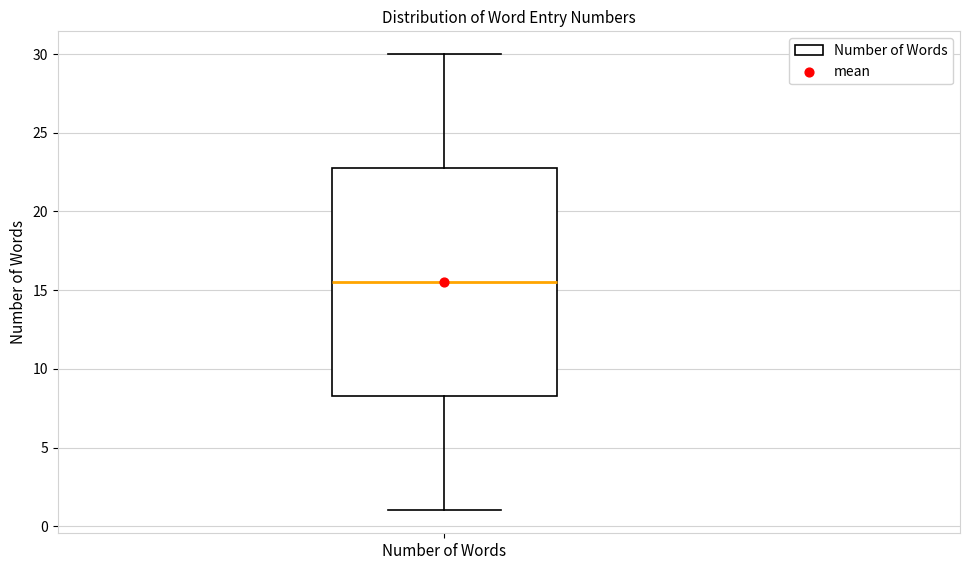

Transcribe this box plot: give where the median line is, the range the box spans, and where the two whiskers end, as read against the y-axis. The values are not printed on the chart, so give them approximately, as read against the axis.

median 15.5, box 8.5 to 23.0, whiskers 1.0 to 30.0